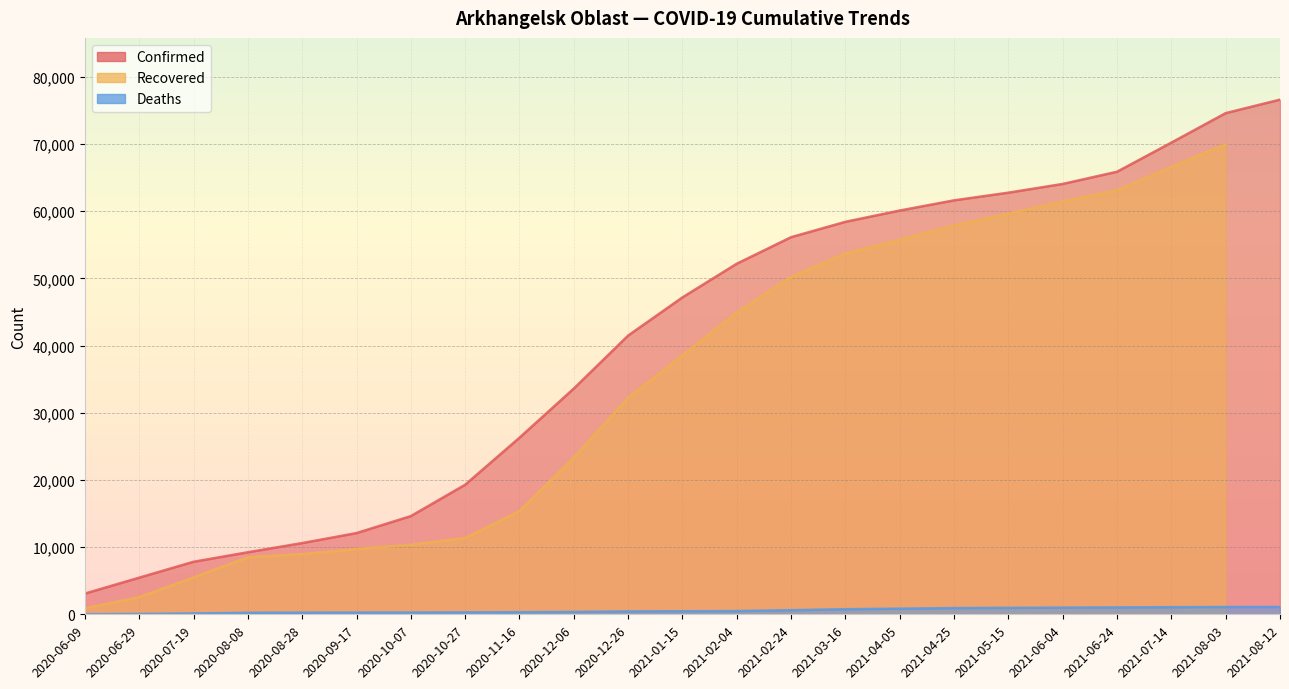

At which label does Confirmed first exceed 47173?

2021-02-04